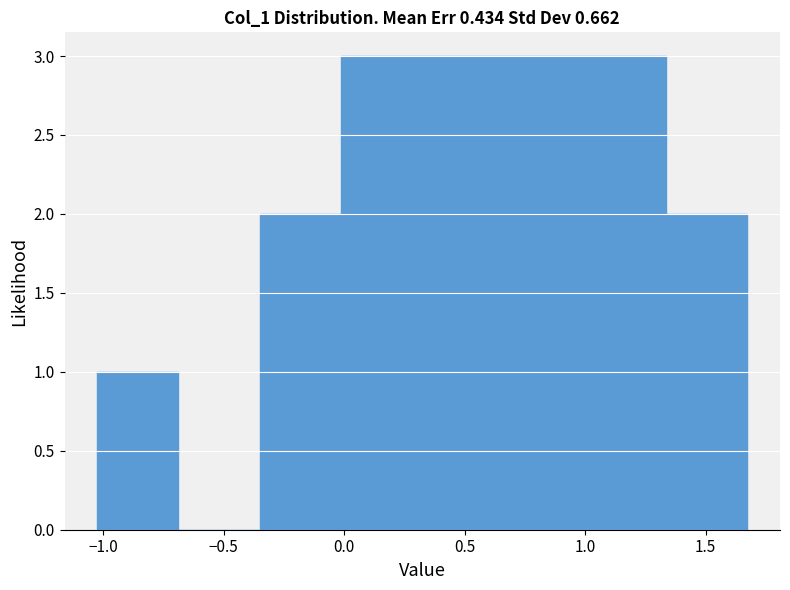

Reading left to right, transcribe this chart: for each bar, give the range it covers on the x-axis and its height. Neither the bar edges nor the heights are printed on the chart, so give them approximately, as read against the axes.

-1.05 to -0.70: 1
-0.70 to -0.35: 0
-0.35 to 0.00: 2
0.00 to 0.30: 3
0.30 to 0.65: 3
0.65 to 1.00: 3
1.00 to 1.35: 3
1.35 to 1.65: 2